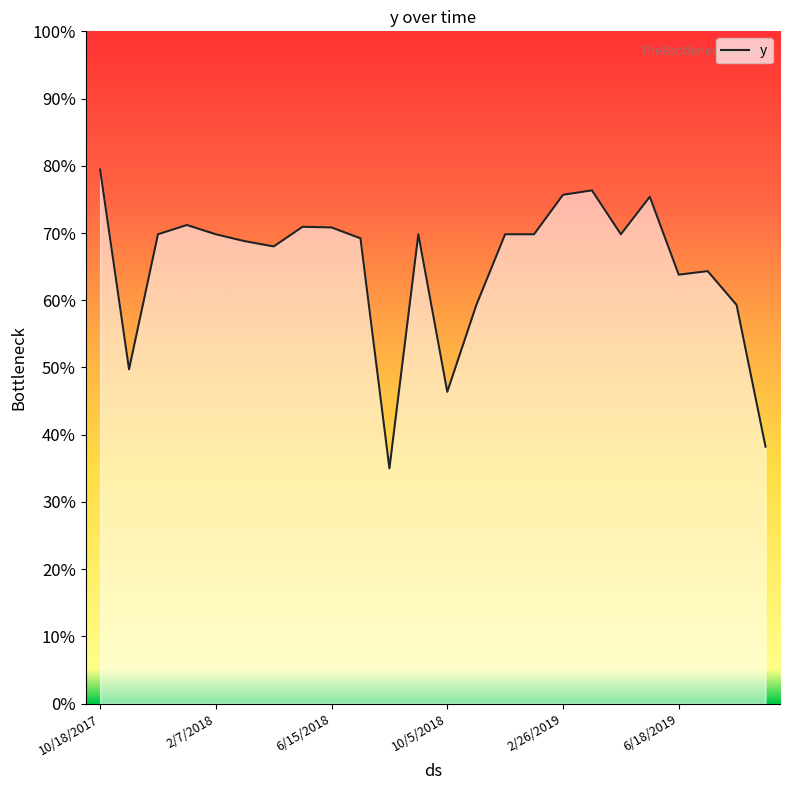

Between 4/15/2019 and 6/18/2019, which is larger?

4/15/2019